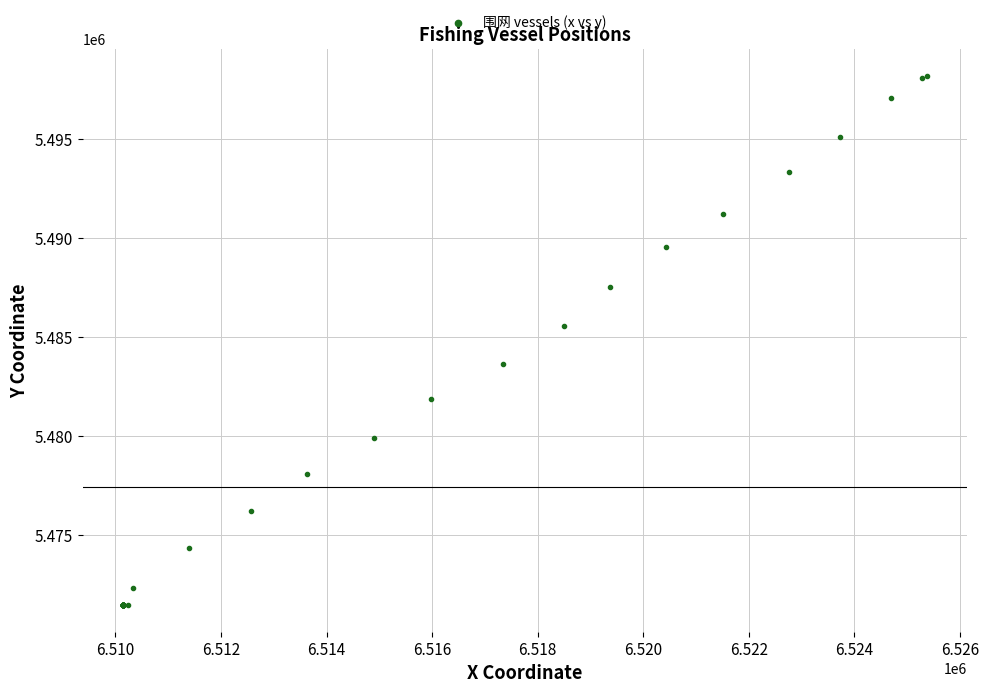

What Y value in the scatter plot is closest to 5484813?

5485535.1